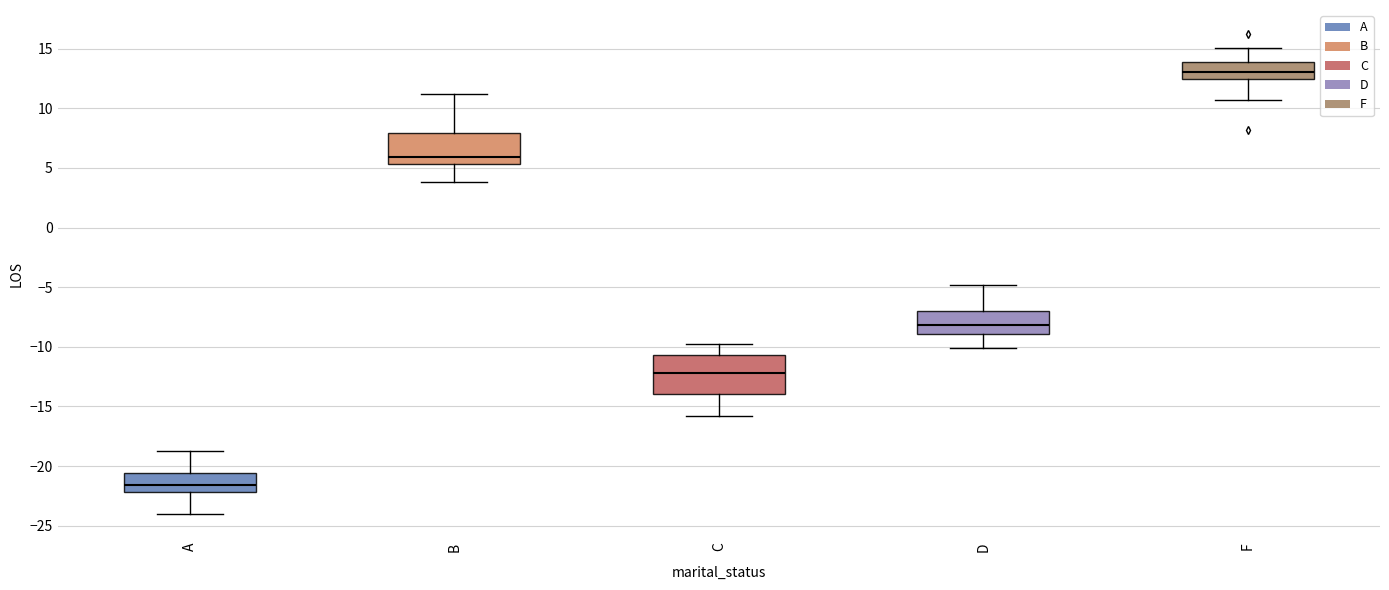

Where does the median line of the box for B sit on the y-axis? The values are not printed on the chart, so give them approximately, as read against the axis.

6.0